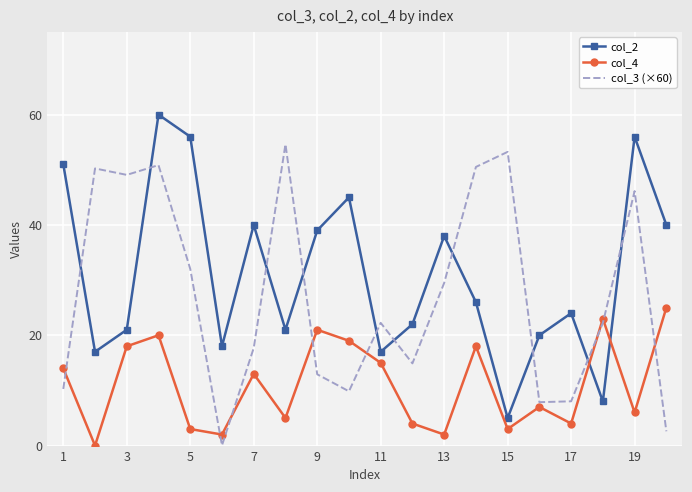

How many interior local valleys does the col_4 series have?

7